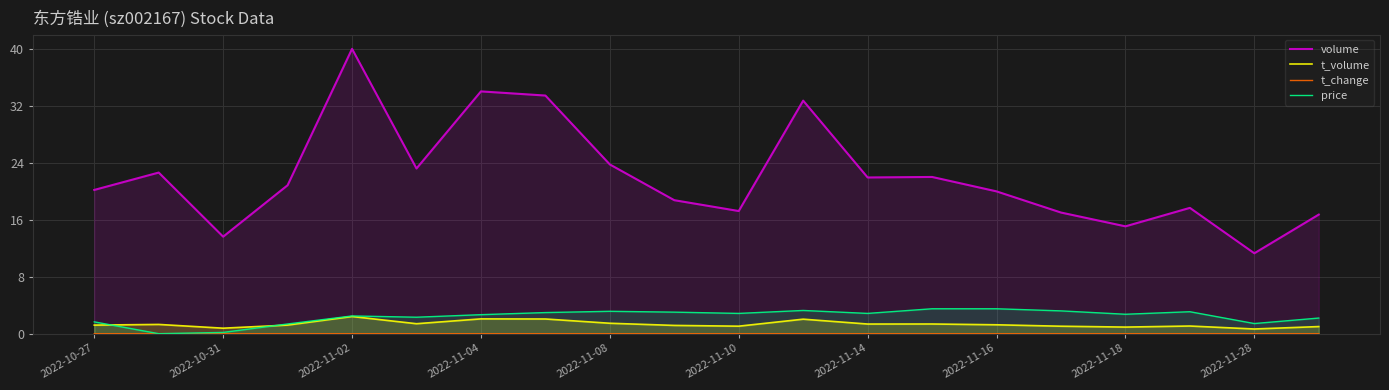

What is the value of the volume point at the 11th from the left?

17.2